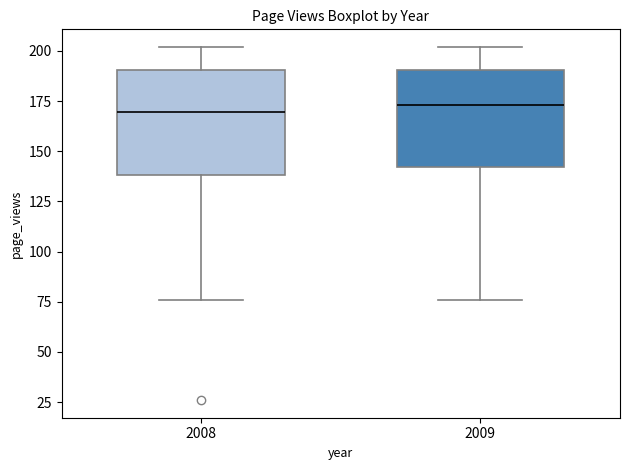

Reading left to right, transcribe this box plot: for each box, give where its median line is, the range the box spans, and where its two whiskers end, as read against the y-axis. The values are not printed on the chart, so give them approximately, as read against the axis.

2008: median 170, box 140 to 190, whiskers 75 to 200
2009: median 175, box 140 to 190, whiskers 75 to 200